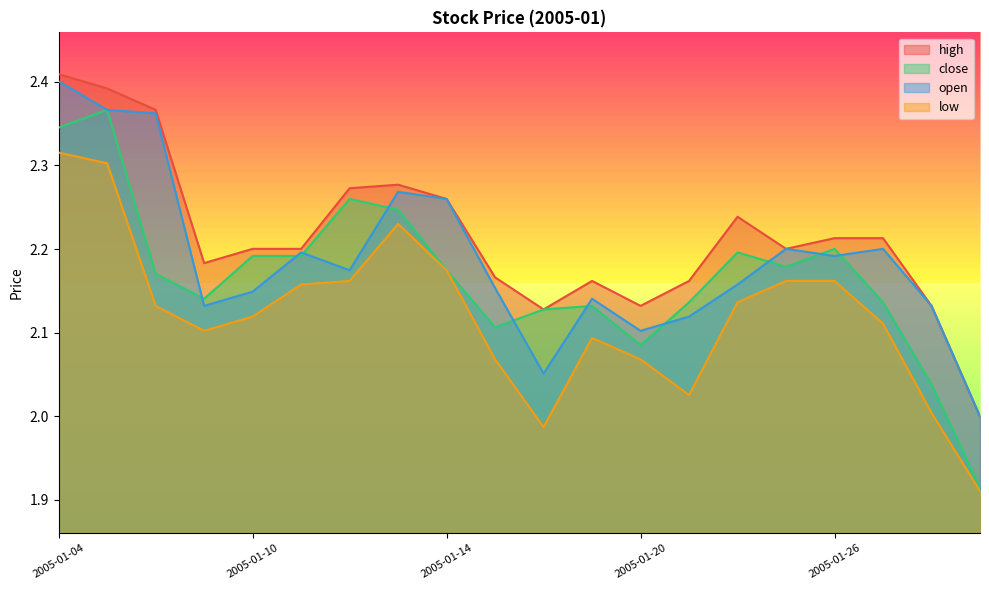

True or false: low has a value of 0.6 at 2005-01-27.

False